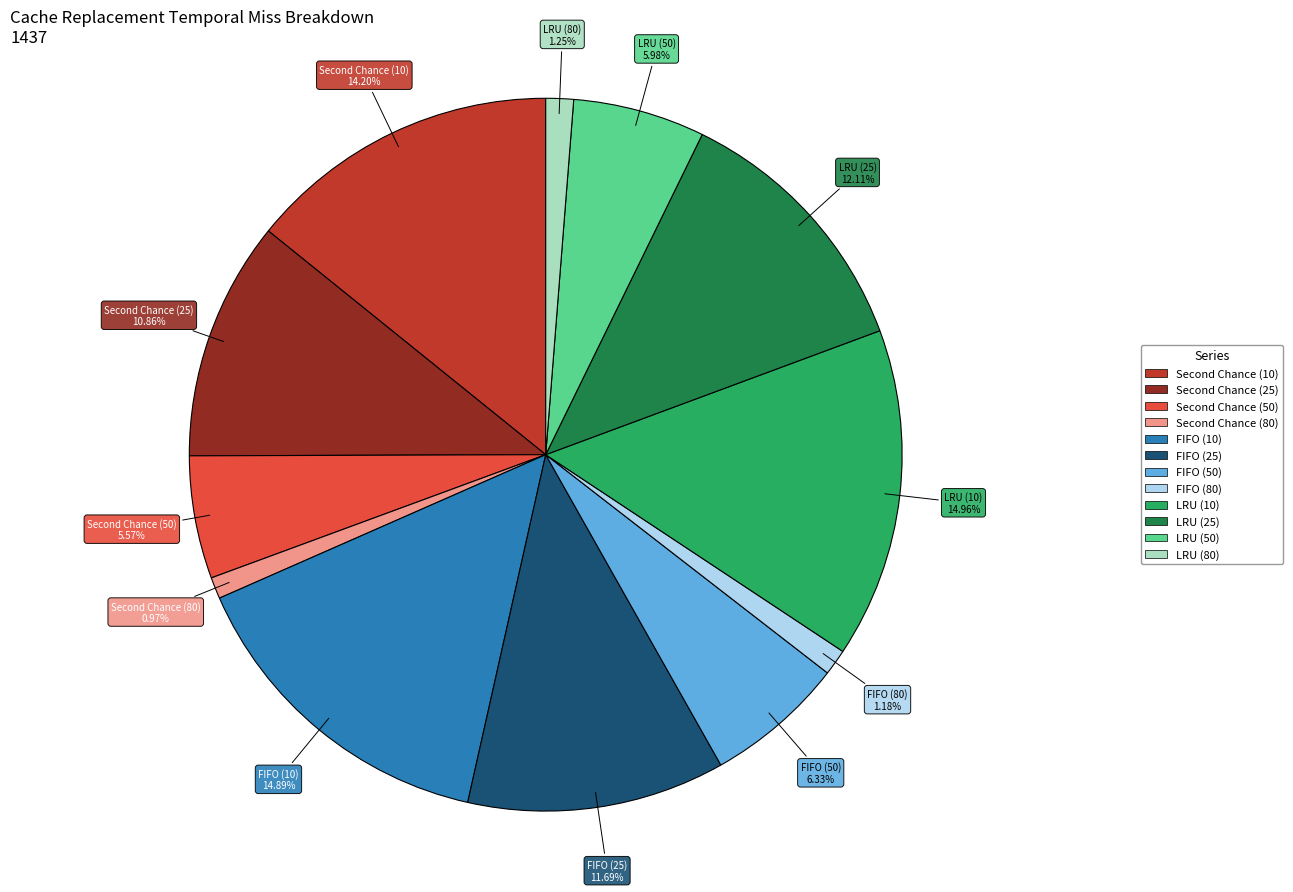

Between LRU (25) and LRU (80), which is larger?

LRU (25)